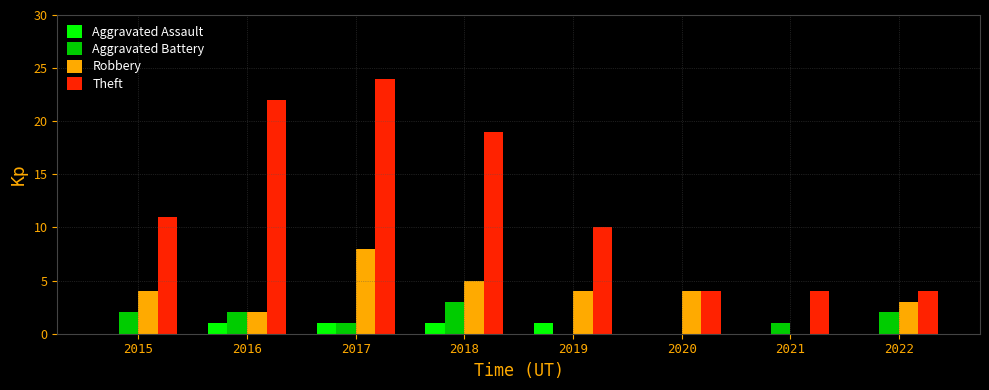

Reading left to right, transcribe all the data shown in this chart.

Aggravated Assault: 0	1	1	1	1	0	0	0
Aggravated Battery: 2	2	1	3	0	0	1	2
Robbery: 4	2	8	5	4	4	0	3
Theft: 11	22	24	19	10	4	4	4